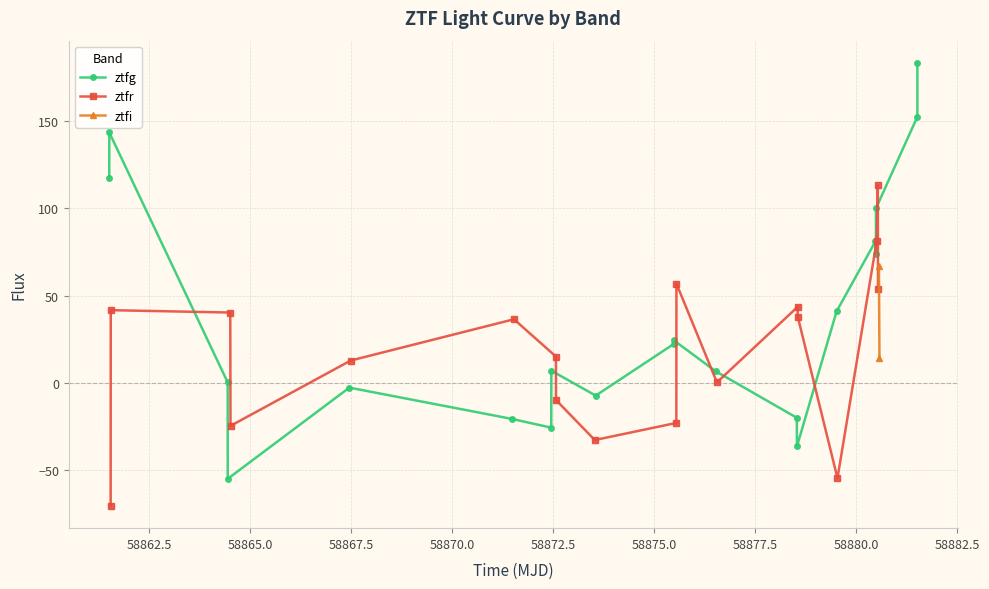

Between 3 and 4, which series saw the biggest shift?

ztfg